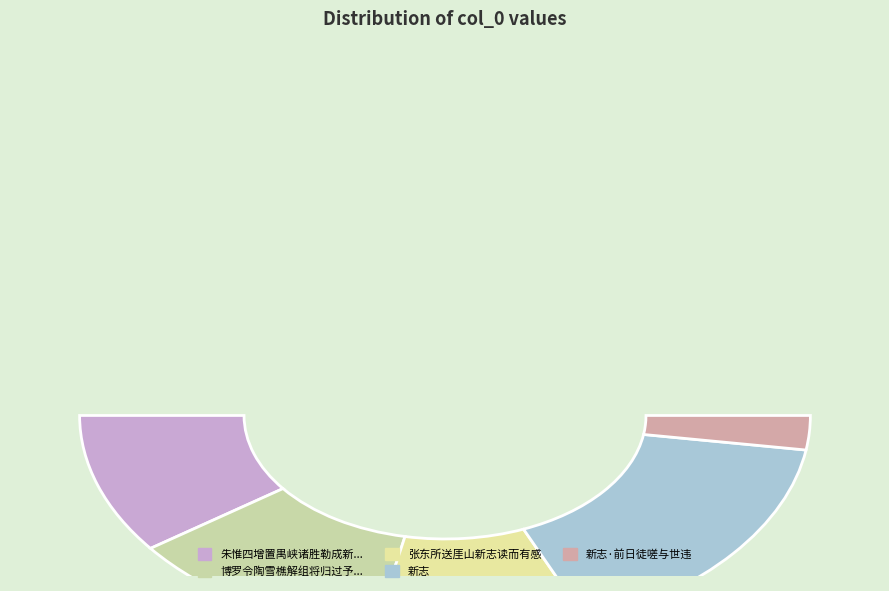

Rank the categories by value from highest to lowest.

新志, 博罗令陶雪樵解组将归过予于五羊以罗浮新志见贻诗以送之, 朱惟四增置禺峡诸胜勒成新志贻诗索序序之赋酬此诗, 张东所送厓山新志读而有感, 新志·前日徒嗟与世违